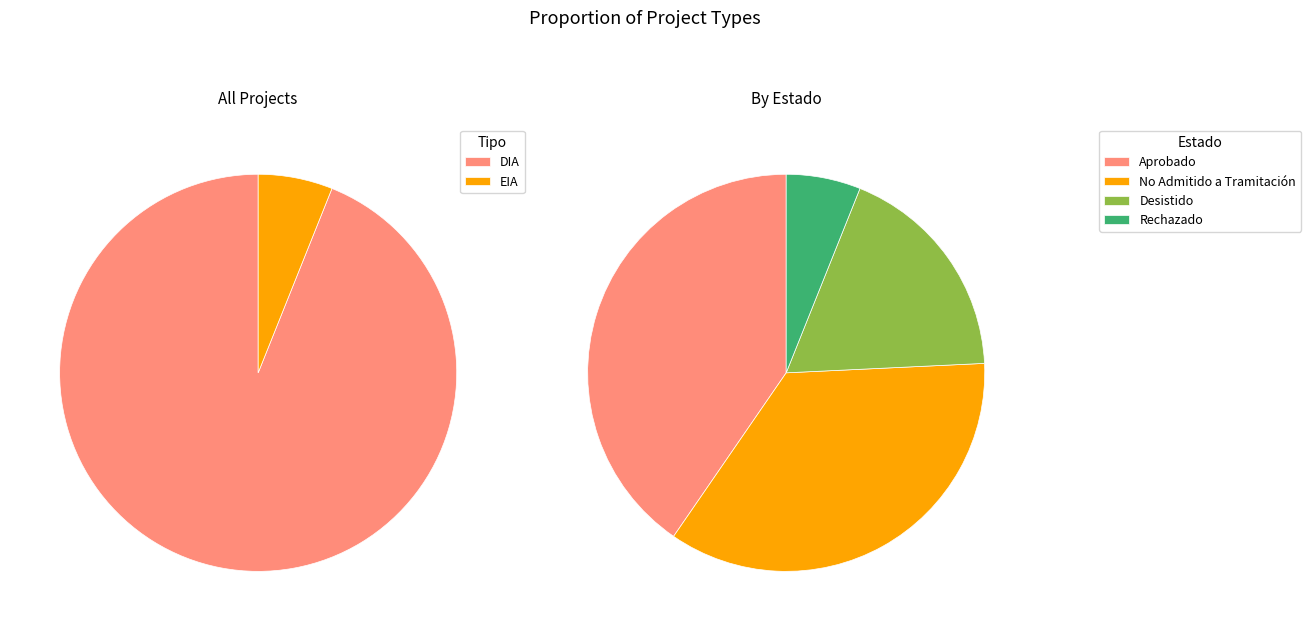

True or false: DIA accounts for 99% of the total.

False